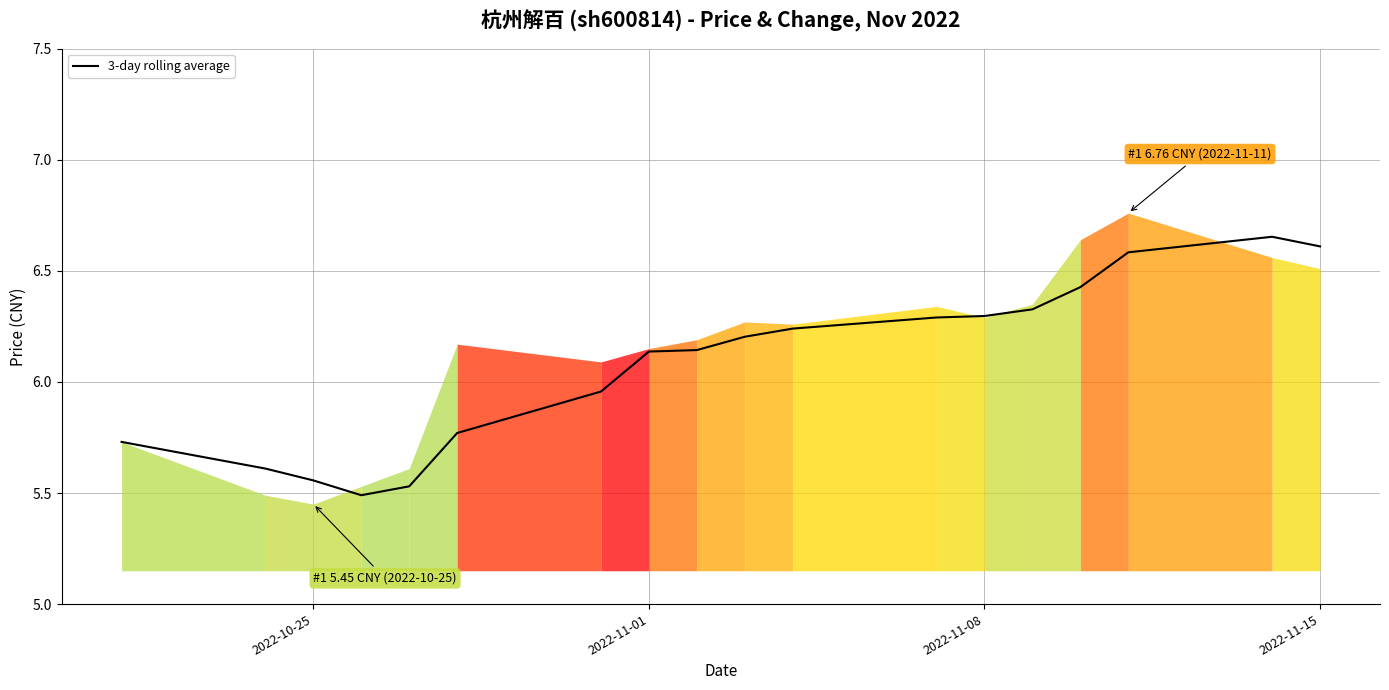

How many points are higher than both their immediate neighbors (excluding endpoints)?

1